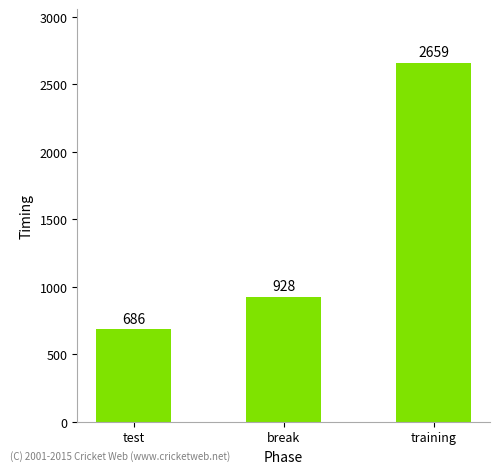

What is the change in value from test to training?

+1973.5